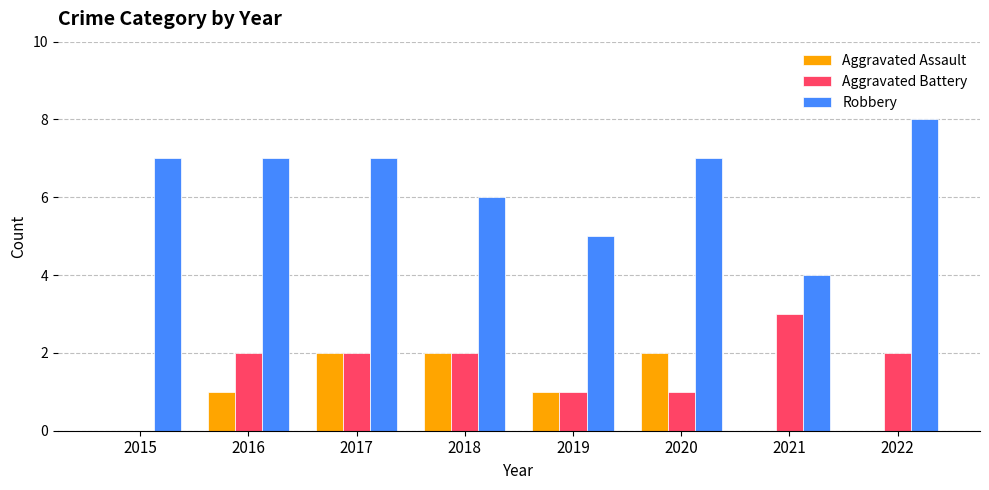

What are all the series names shown in the legend?

Aggravated Assault, Aggravated Battery, Robbery